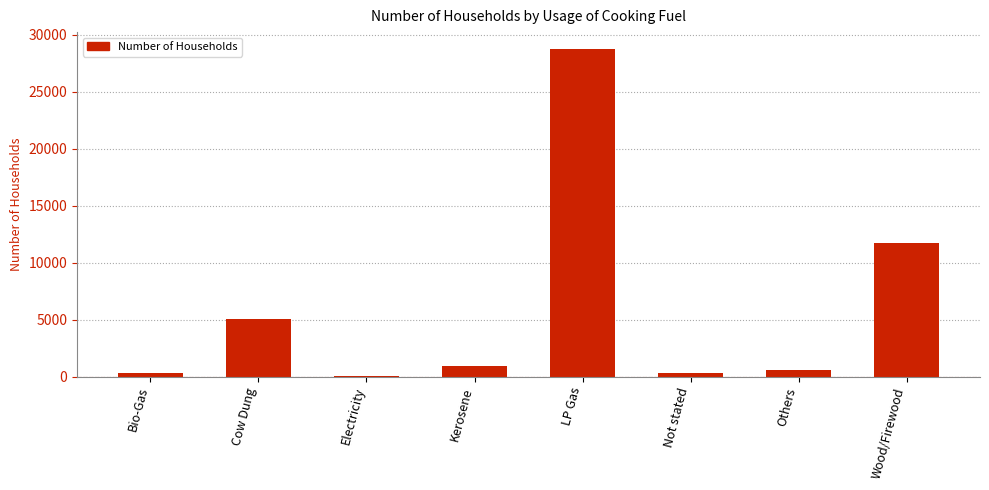

What is the difference between the values at LP Gas and Bio-Gas?

28480